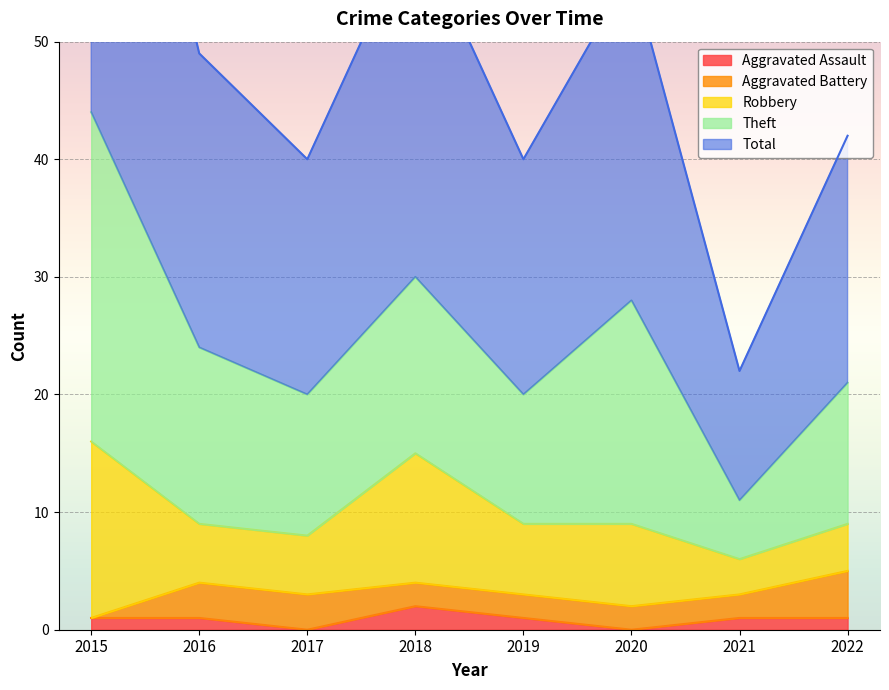

Which series changed the most between 2015 and 2019?

Total